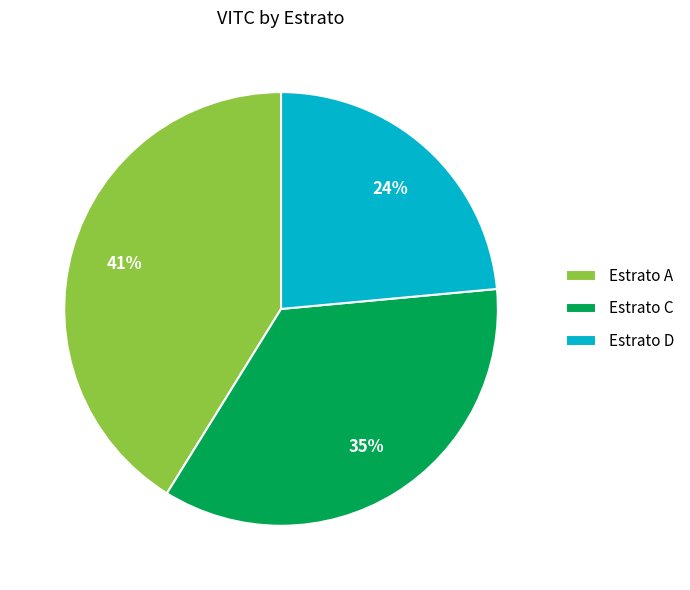

How many slices are in this pie chart?

3